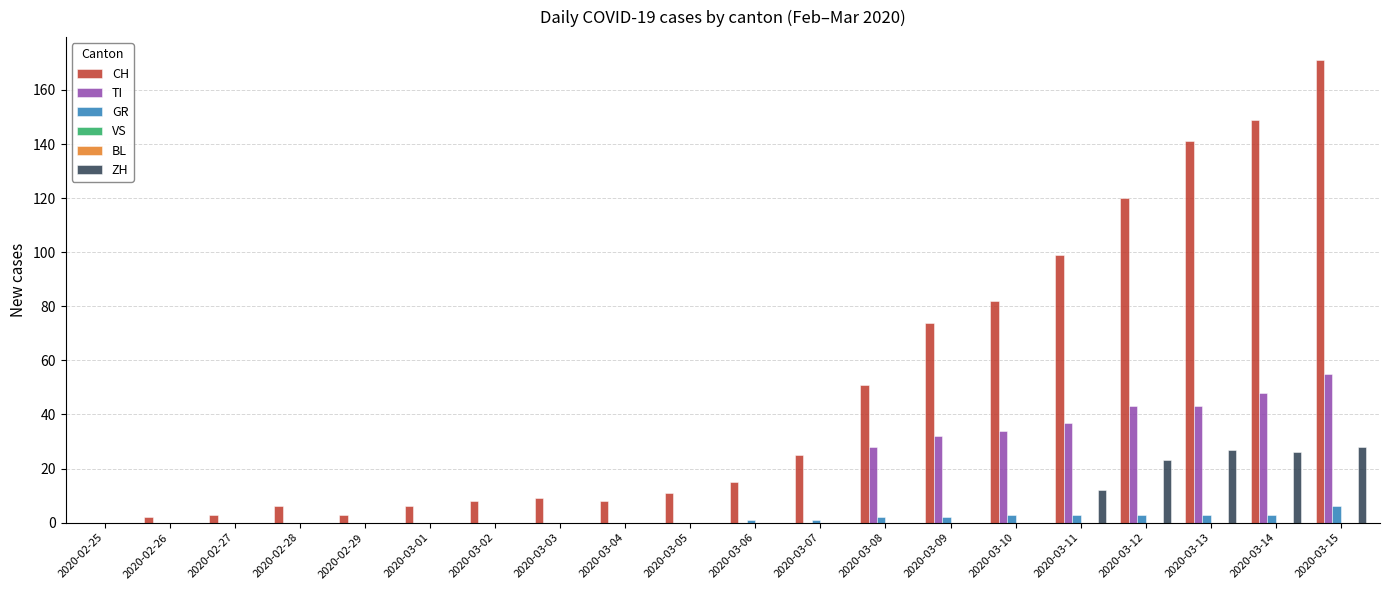

What position from the right is 2020-02-26?

19